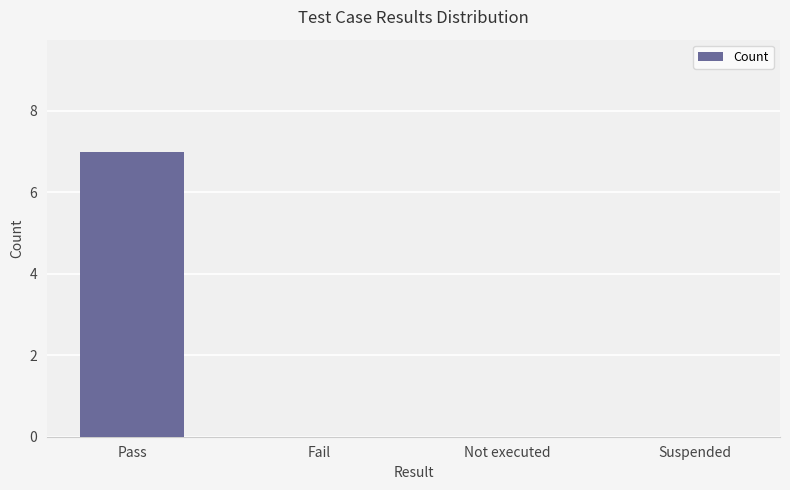

Are the bars grouped side by side (vs. stacked)?

No